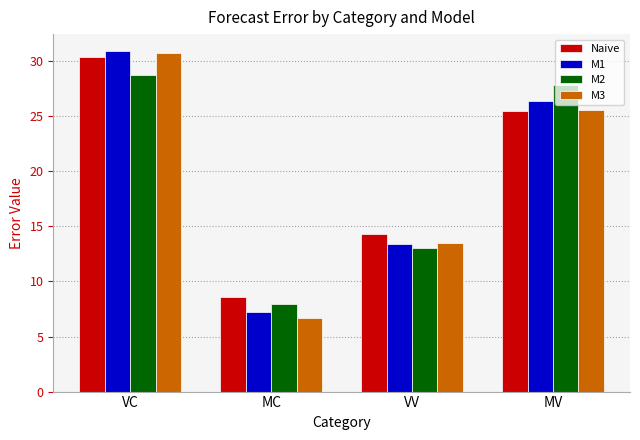

Are the bars grouped side by side (vs. stacked)?

Yes